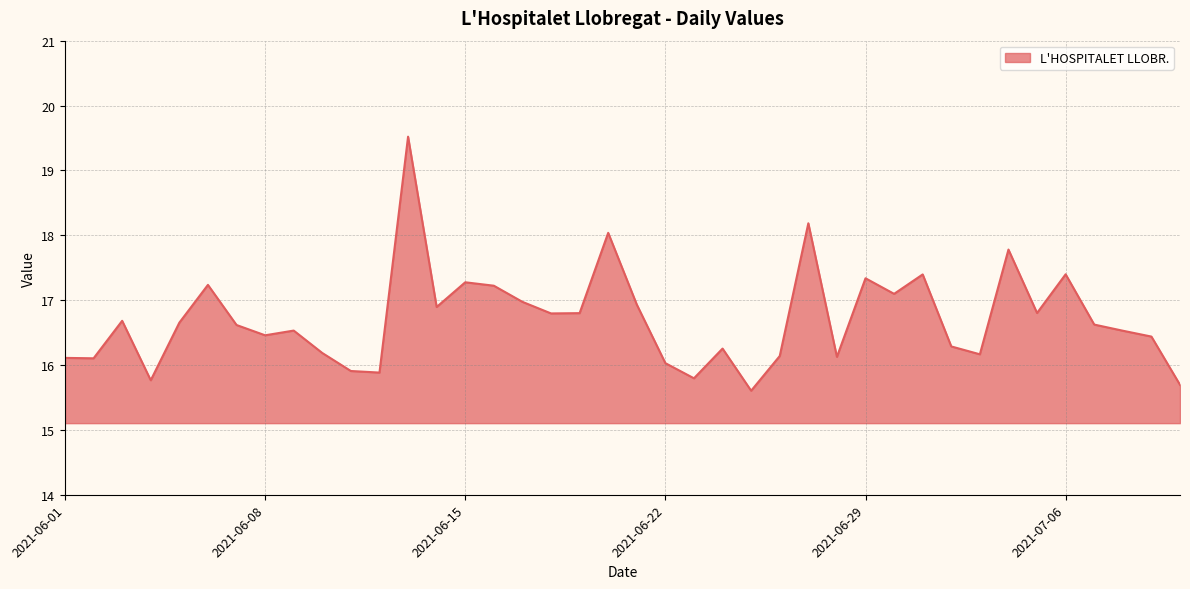

What is the difference between the maximum and minimum values?

3.9